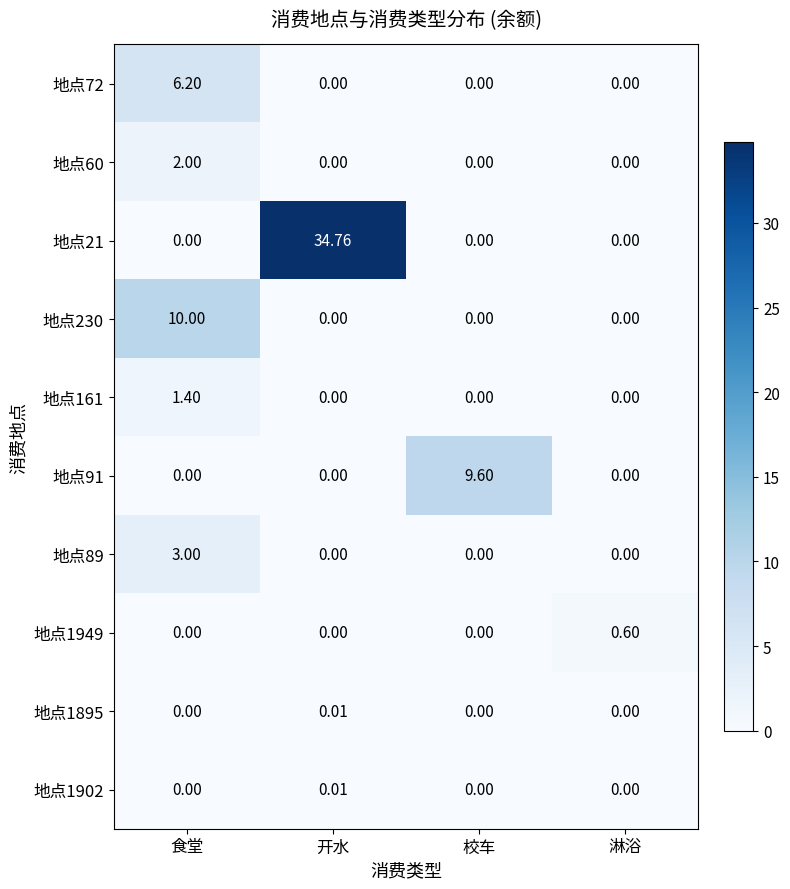

Is the value of 地点1949 at 淋浴 greater than the value of 地点91 at 开水?

Yes